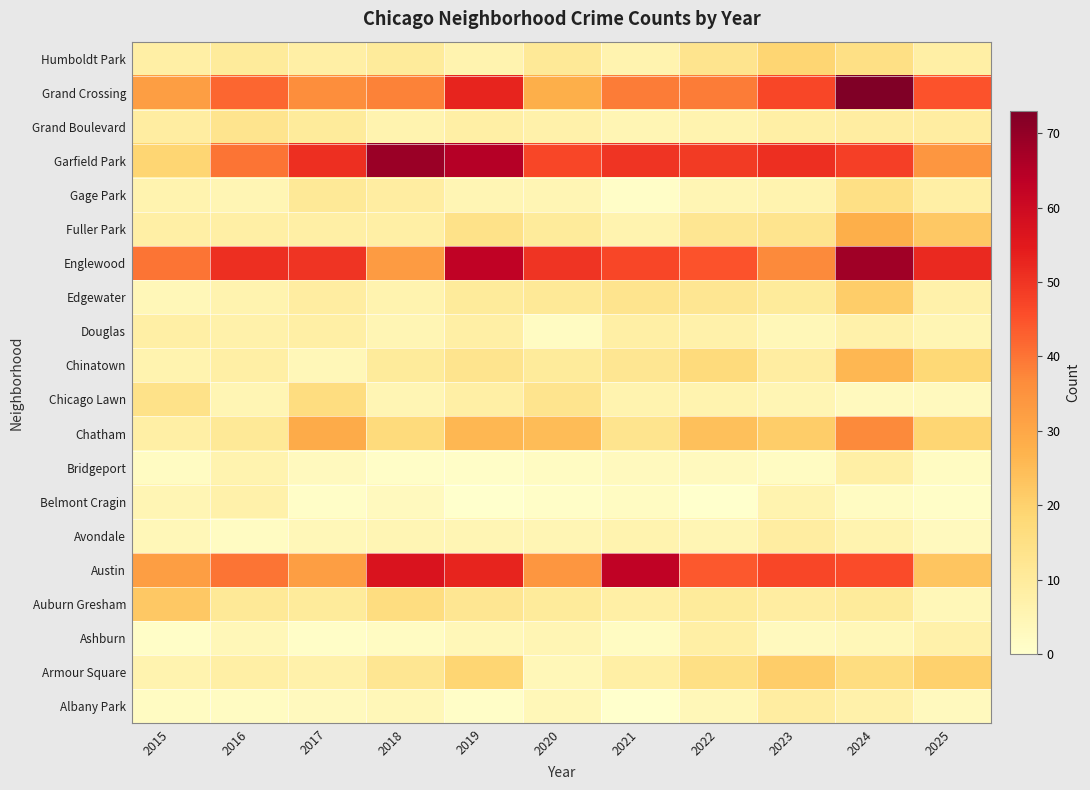

Reading left to right, what are all the values shown in this chart?

Albany Park: 2015=2	2016=2	2017=3	2018=4	2019=1	2020=4	2021=0	2022=4	2023=9	2024=7	2025=3
Armour Square: 2015=6	2016=8	2017=7	2018=12	2019=19	2020=4	2021=8	2022=15	2023=21	2024=16	2025=20
Ashburn: 2015=1	2016=4	2017=1	2018=2	2019=4	2020=5	2021=2	2022=8	2023=3	2024=4	2025=7
Auburn Gresham: 2015=22	2016=11	2017=10	2018=16	2019=12	2020=10	2021=8	2022=10	2023=9	2024=10	2025=4
Austin: 2015=32	2016=40	2017=32	2018=57	2019=53	2020=34	2021=63	2022=44	2023=47	2024=46	2025=23
Avondale: 2015=4	2016=2	2017=4	2018=5	2019=5	2020=5	2021=6	2022=5	2023=9	2024=6	2025=3
Belmont Cragin: 2015=5	2016=7	2017=1	2018=3	2019=0	2020=1	2021=2	2022=0	2023=6	2024=2	2025=1
Bridgeport: 2015=2	2016=6	2017=3	2018=1	2019=1	2020=2	2021=3	2022=3	2023=2	2024=8	2025=2
Chatham: 2015=8	2016=11	2017=29	2018=17	2019=26	2020=25	2021=13	2022=24	2023=21	2024=37	2025=19
Chicago Lawn: 2015=14	2016=5	2017=16	2018=5	2019=8	2020=13	2021=6	2022=6	2023=5	2024=3	2025=3
Chinatown: 2015=6	2016=8	2017=4	2018=10	2019=13	2020=10	2021=12	2022=17	2023=9	2024=26	2025=18
Douglas: 2015=8	2016=7	2017=8	2018=5	2019=8	2020=2	2021=8	2022=7	2023=4	2024=7	2025=5
Edgewater: 2015=4	2016=6	2017=9	2018=6	2019=10	2020=11	2021=13	2022=12	2023=10	2024=21	2025=7
Englewood: 2015=40	2016=51	2017=50	2018=33	2019=63	2020=50	2021=47	2022=45	2023=37	2024=68	2025=52
Fuller Park: 2015=8	2016=8	2017=8	2018=8	2019=14	2020=10	2021=6	2022=12	2023=13	2024=28	2025=22
Gage Park: 2015=6	2016=5	2017=11	2018=9	2019=5	2020=5	2021=1	2022=5	2023=6	2024=15	2025=8
Garfield Park: 2015=19	2016=40	2017=51	2018=69	2019=65	2020=47	2021=50	2022=49	2023=51	2024=48	2025=34
Grand Boulevard: 2015=9	2016=13	2017=10	2018=6	2019=8	2020=7	2021=5	2022=6	2023=8	2024=9	2025=9
Grand Crossing: 2015=32	2016=42	2017=36	2018=38	2019=53	2020=28	2021=39	2022=39	2023=47	2024=73	2025=45
Humboldt Park: 2015=8	2016=10	2017=8	2018=10	2019=6	2020=11	2021=6	2022=13	2023=19	2024=15	2025=8